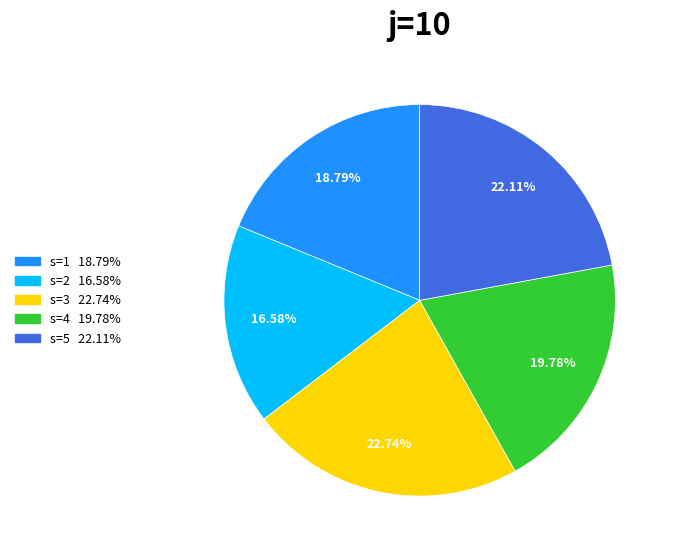

Is there any slice that represents more than half of the pie?

No